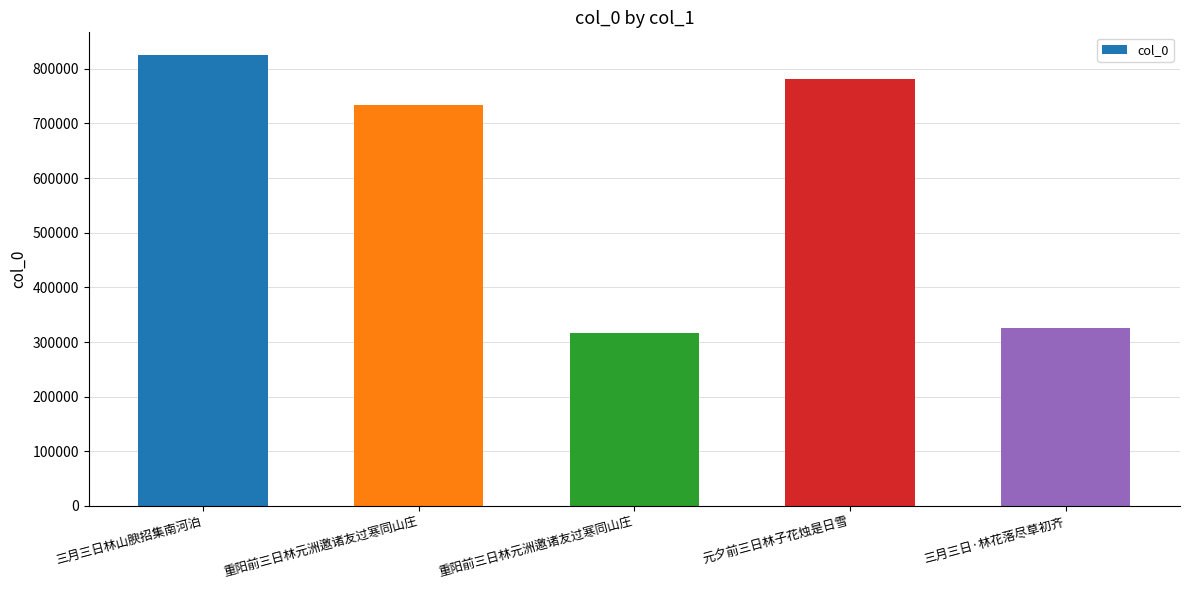

Count the number of data series in this chart.

1